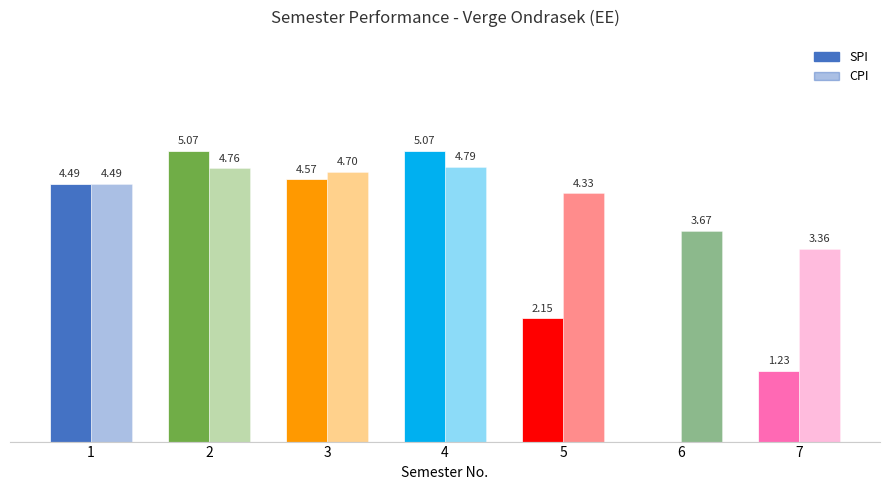

What is the value of the SPI bar at the 3rd from the left?

4.6